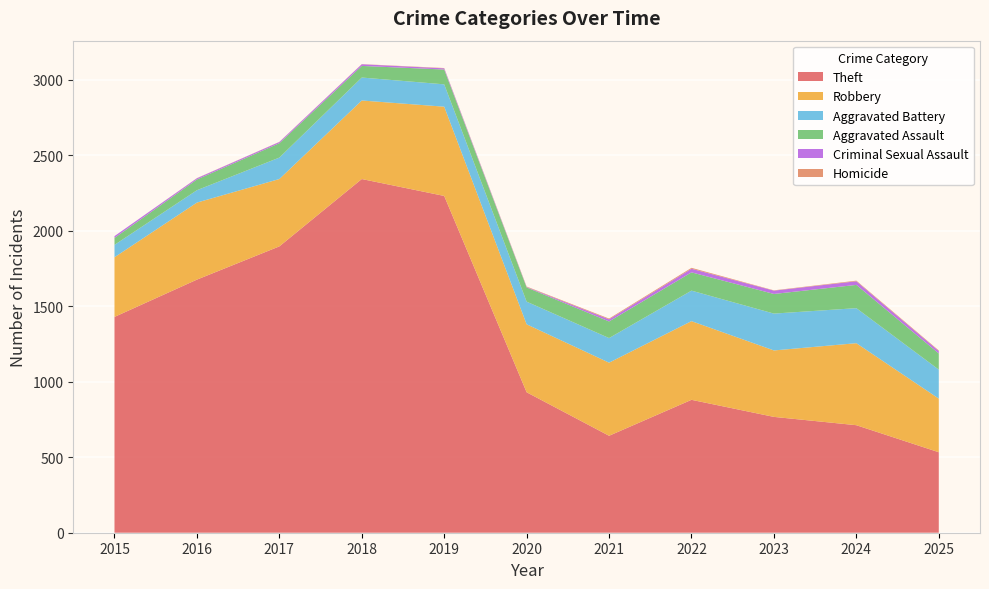

Reading left to right, transcribe all the data shown in this chart.

Theft: 1429	1676	1896	2342	2230	930	642	880	767	712	533
Robbery: 395	510	446	520	591	450	484	521	440	543	355
Aggravated Battery: 82	82	142	152	148	150	163	202	244	232	192
Aggravated Assault: 46	71	95	77	98	94	110	121	130	154	107
Criminal Sexual Assault: 12	8	8	11	8	3	14	24	22	24	16
Homicide: 0	1	1	1	2	3	5	6	2	4	4